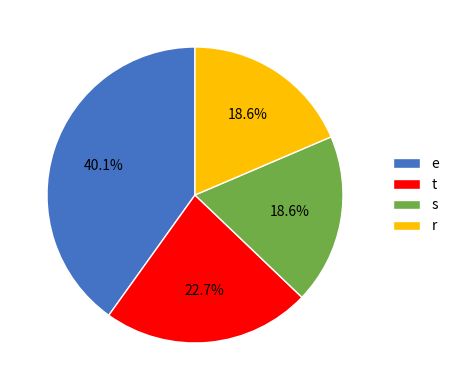

Which slice is the largest?

e